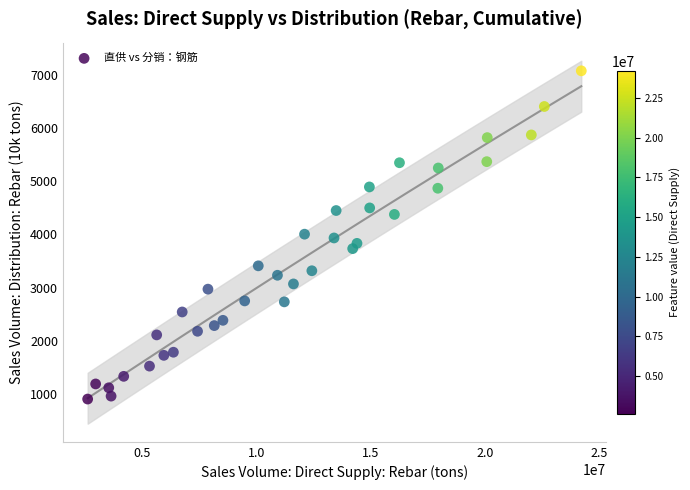

What is the range of X values (max minus min)?

21578325.0